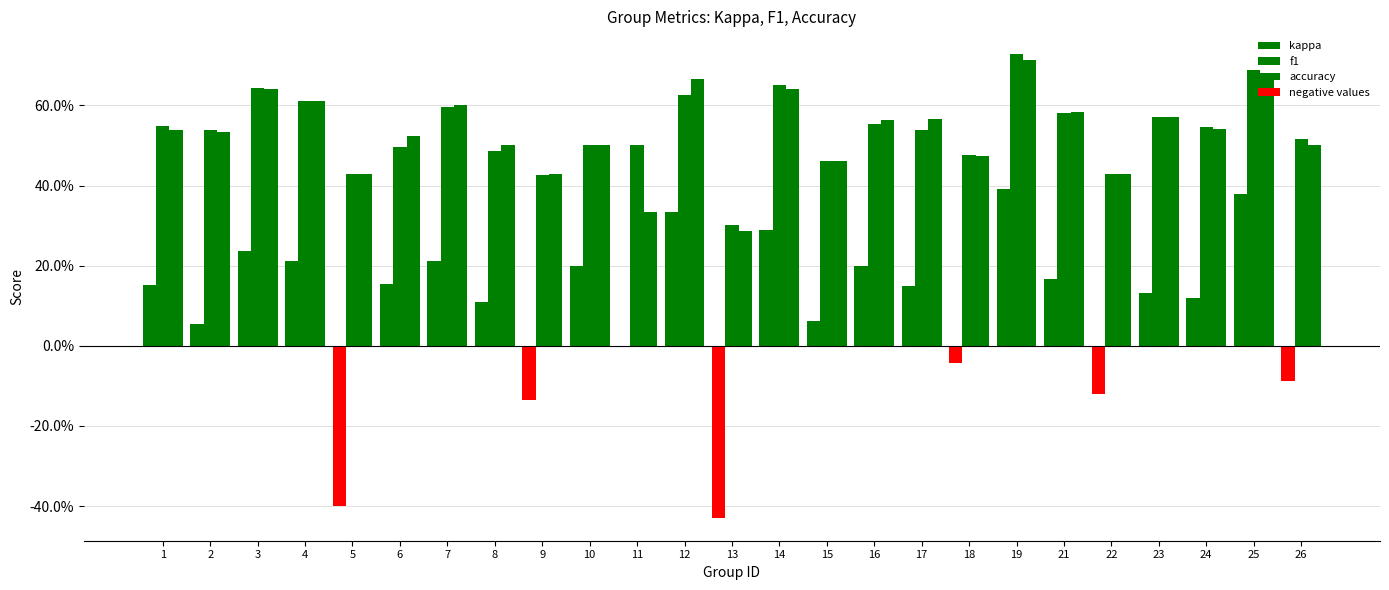

What is the value of the f1 bar at the 11th from the left?

0.5